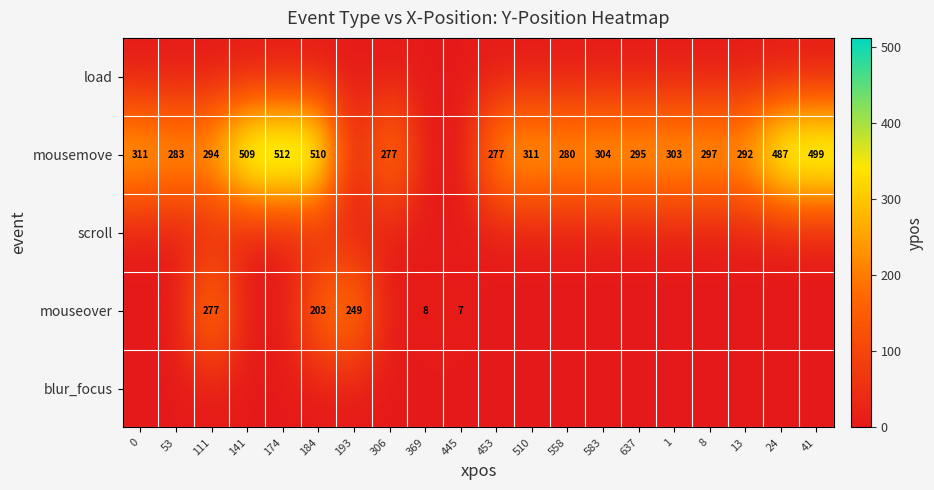

Count the number of data series in this chart.

5